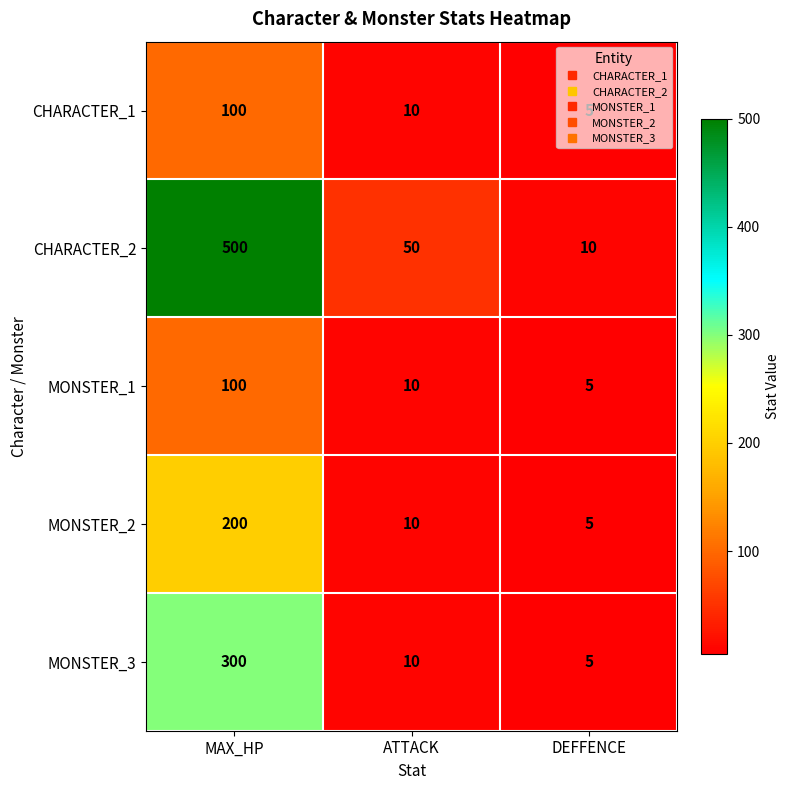

What is the greatest value displayed?

500